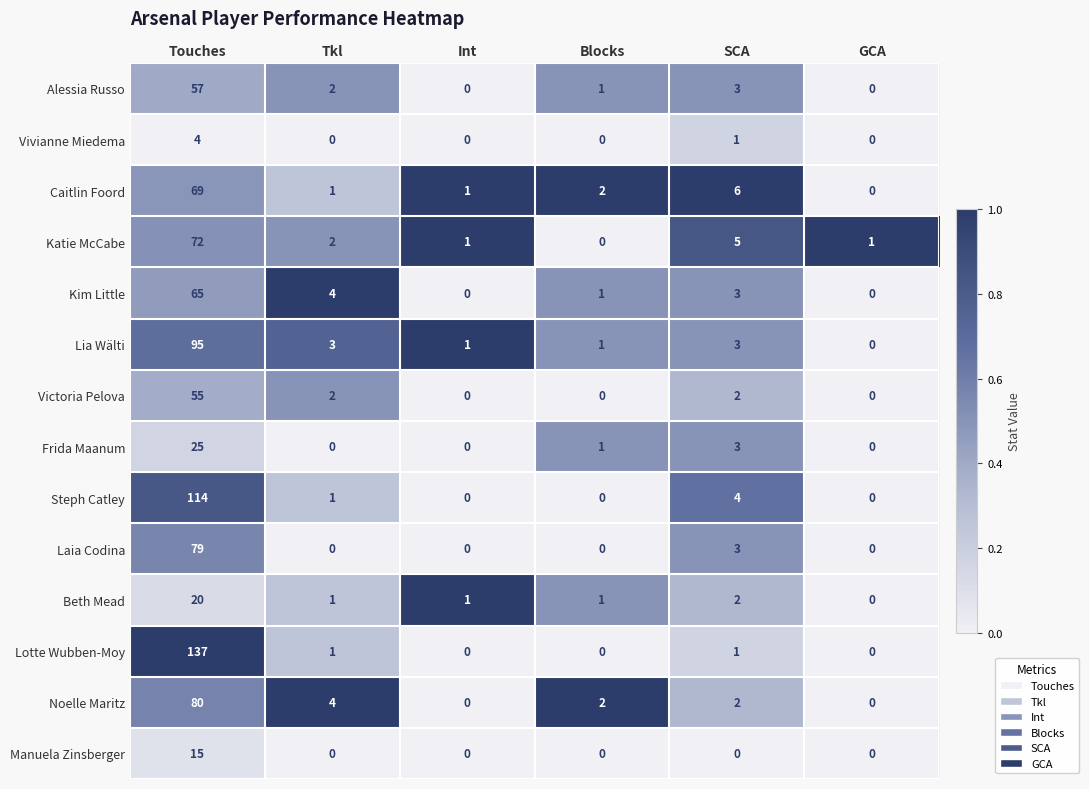

List the series in order of their peak value, lowest first.

Vivianne Miedema, Manuela Zinsberger, Beth Mead, Frida Maanum, Victoria Pelova, Alessia Russo, Kim Little, Caitlin Foord, Katie McCabe, Laia Codina, Noelle Maritz, Lia Wälti, Steph Catley, Lotte Wubben-Moy